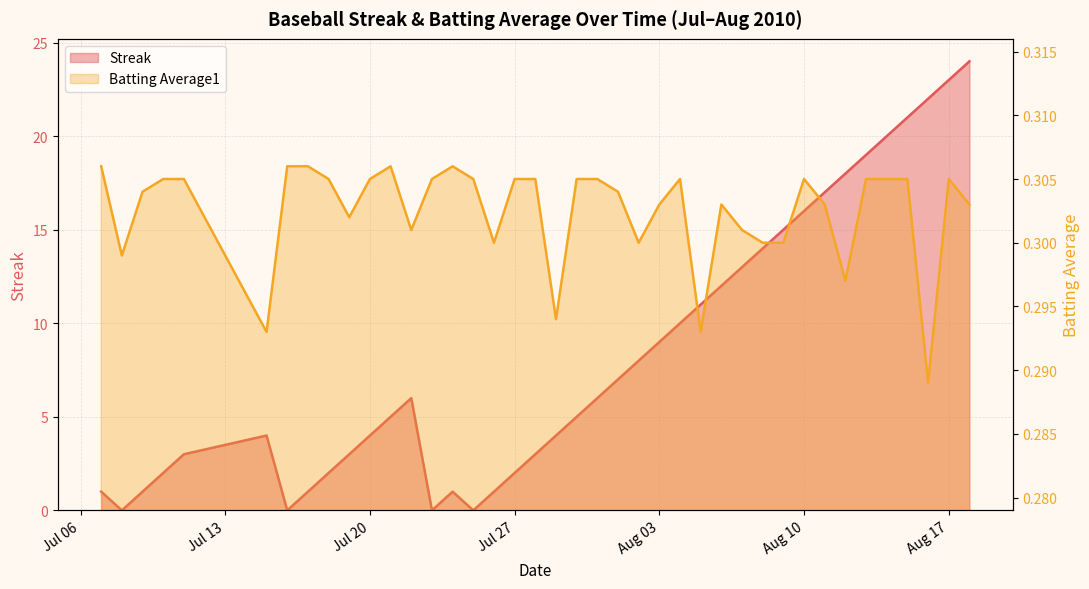

Where is Streak nearest to the value 12?

2010-08-06